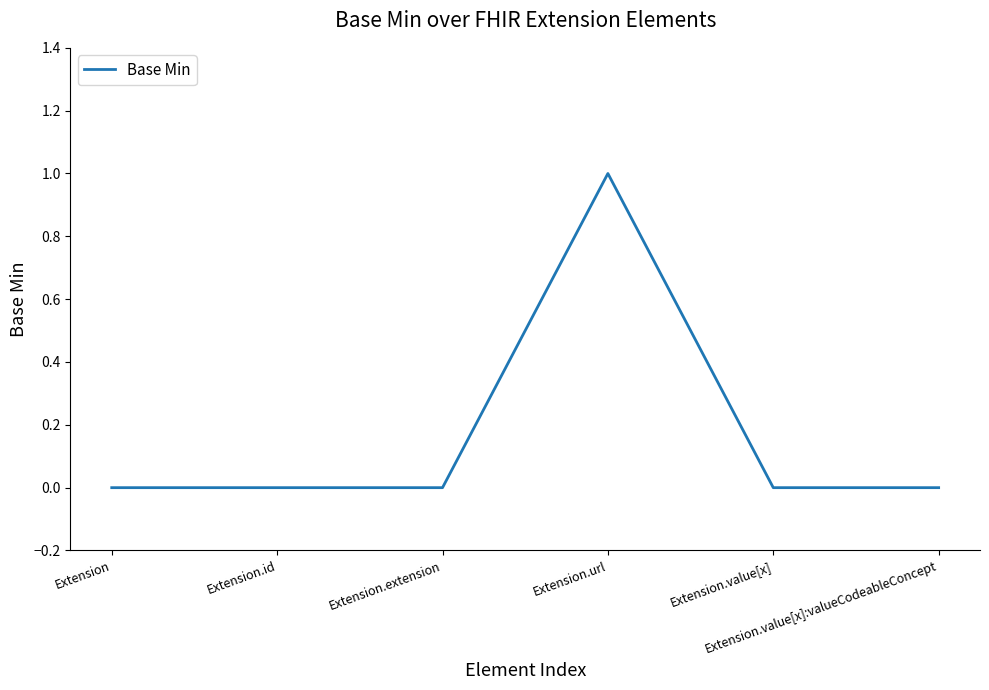

True or false: the data has more than 0 interior local peaks.

True